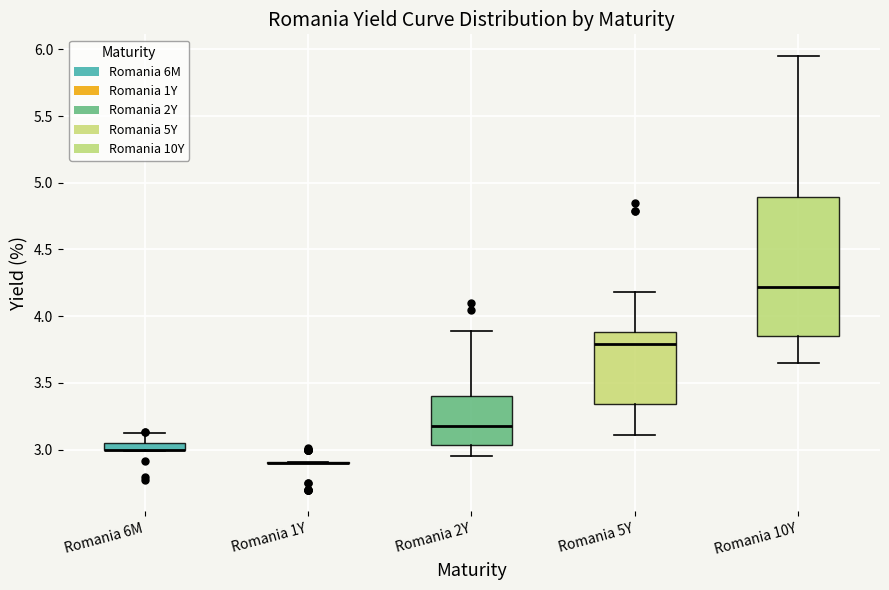

Which box is the tallest, from its lower edge to its upper edge?

Romania 10Y